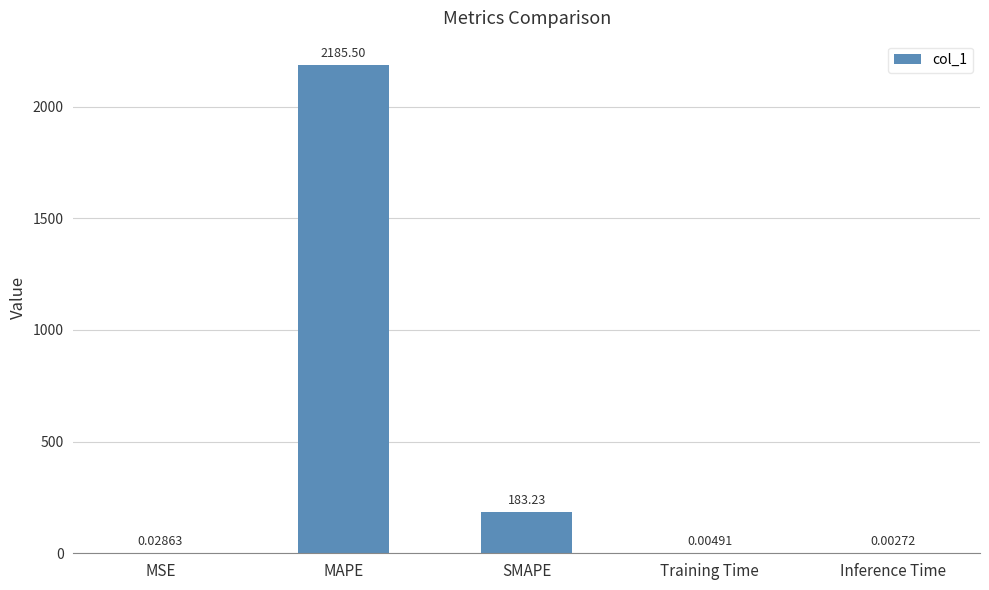

Where is the data nearest to the value 1092?

SMAPE